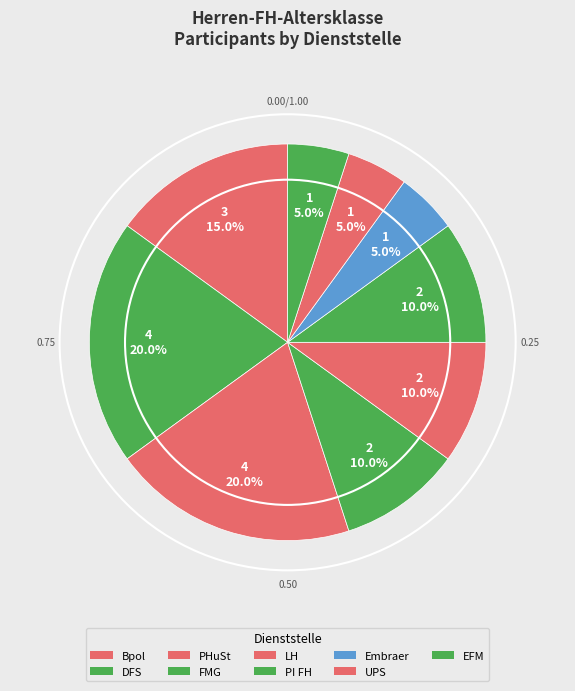

True or false: PHuSt accounts for 20% of the total.

True